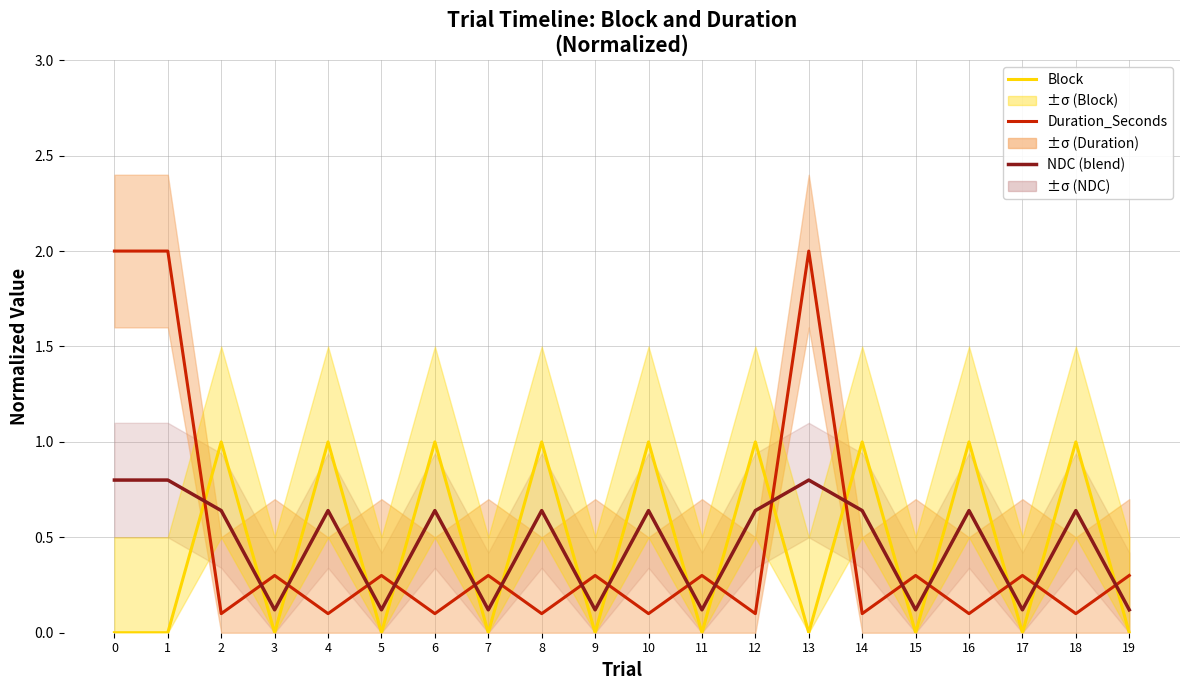

Is this an area chart (filled region under the line)?

No